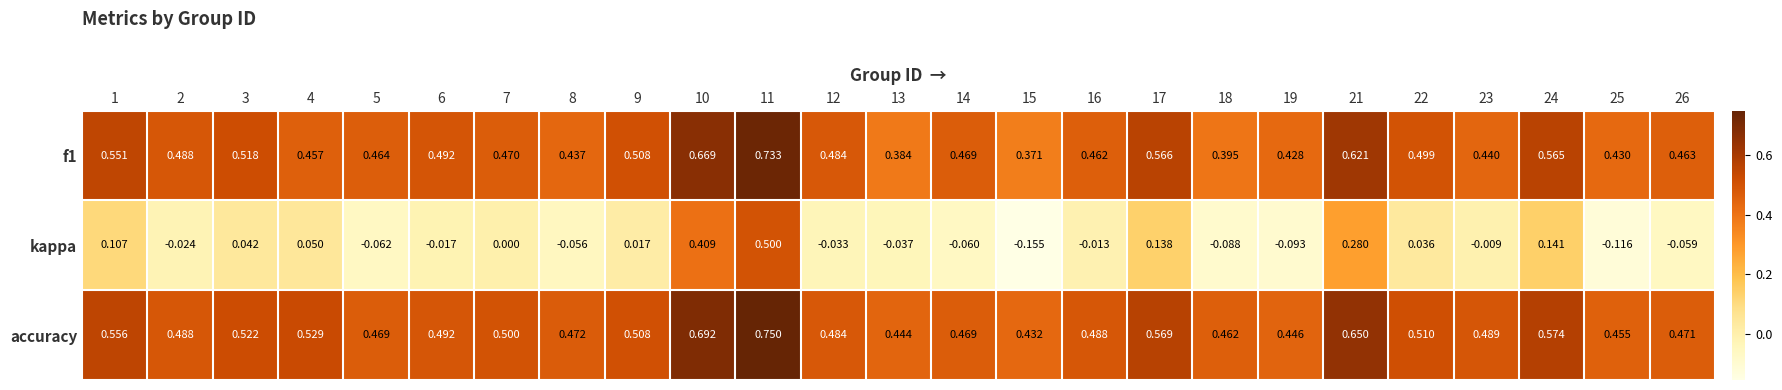

Which series has the largest range (max minus min)?

kappa